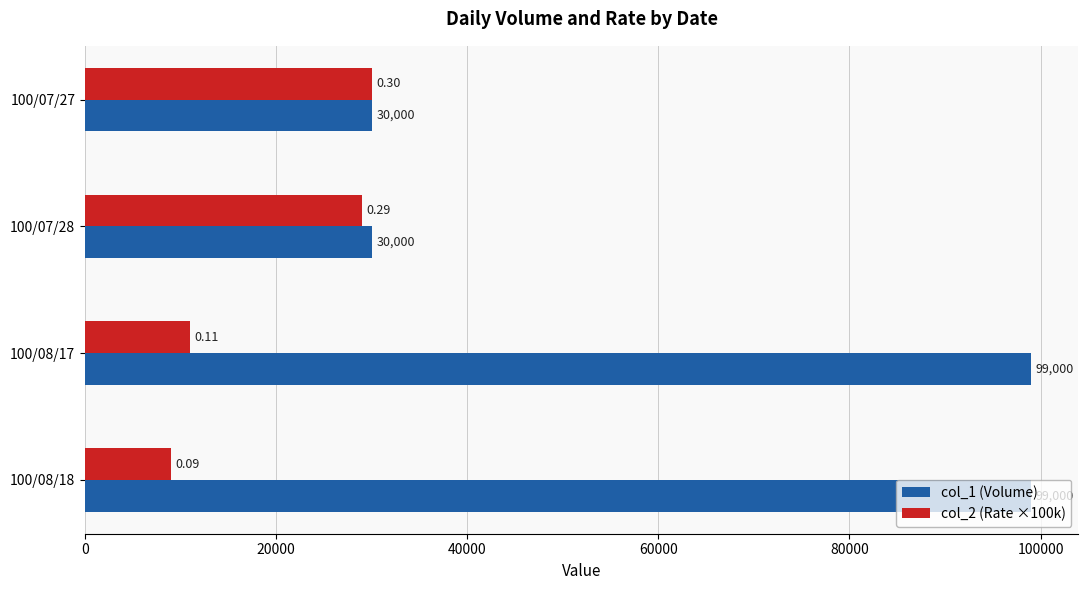

What is the greatest value displayed?

99000.0